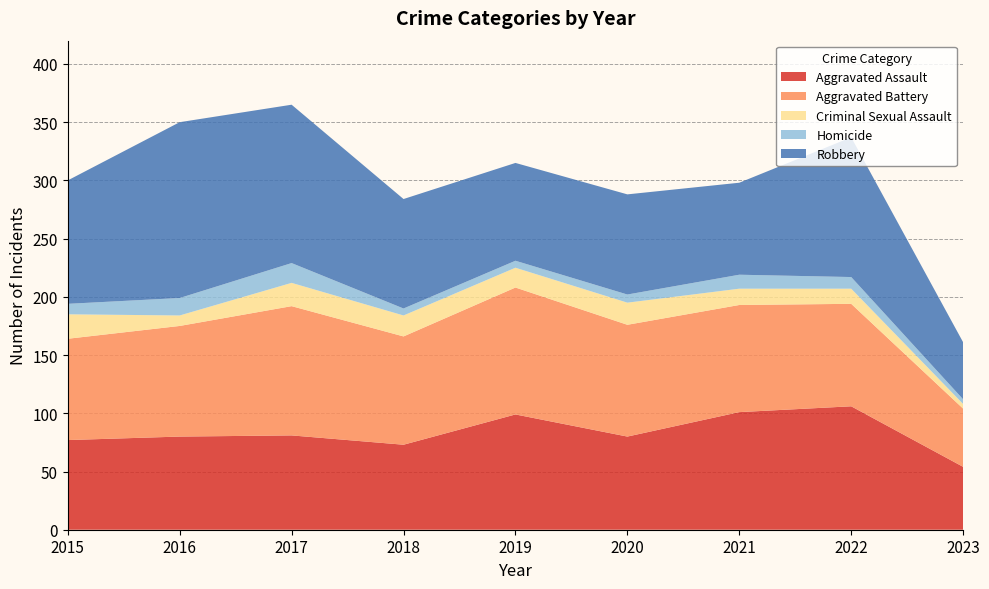

Reading left to right, transcribe all the data shown in this chart.

Aggravated Assault: 2015=77	2016=80	2017=81	2018=73	2019=99	2020=80	2021=101	2022=106	2023=54
Aggravated Battery: 2015=87	2016=95	2017=111	2018=93	2019=109	2020=96	2021=92	2022=88	2023=50
Criminal Sexual Assault: 2015=21	2016=9	2017=20	2018=18	2019=17	2020=19	2021=14	2022=13	2023=4
Homicide: 2015=9	2016=15	2017=17	2018=6	2019=6	2020=7	2021=12	2022=10	2023=4
Robbery: 2015=106	2016=151	2017=136	2018=94	2019=84	2020=86	2021=79	2022=120	2023=49